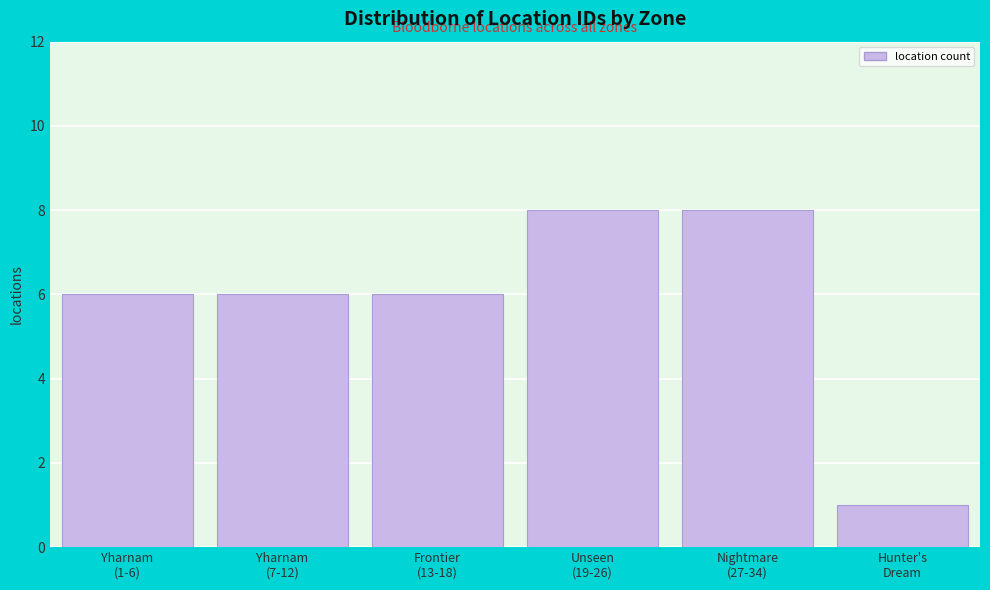

Reading right to left, extract all data points from this chart.

1	8	8	6	6	6